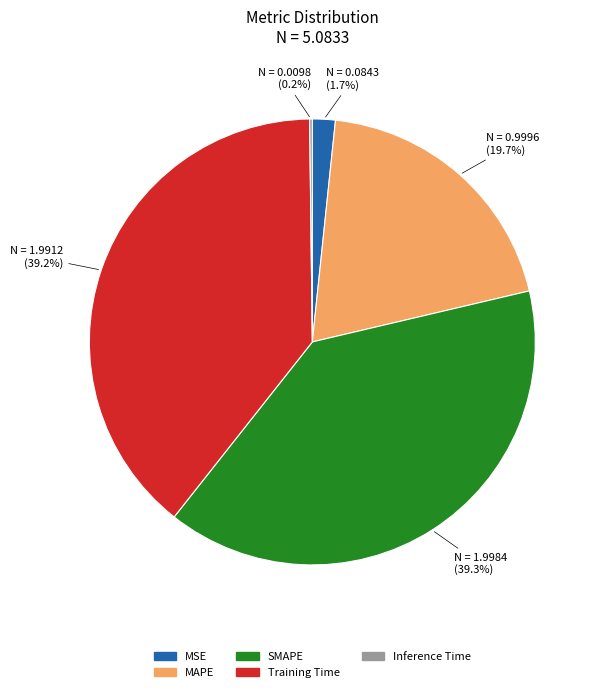

Combined, what portion of the pie is Training Time and MAPE?

58.8%